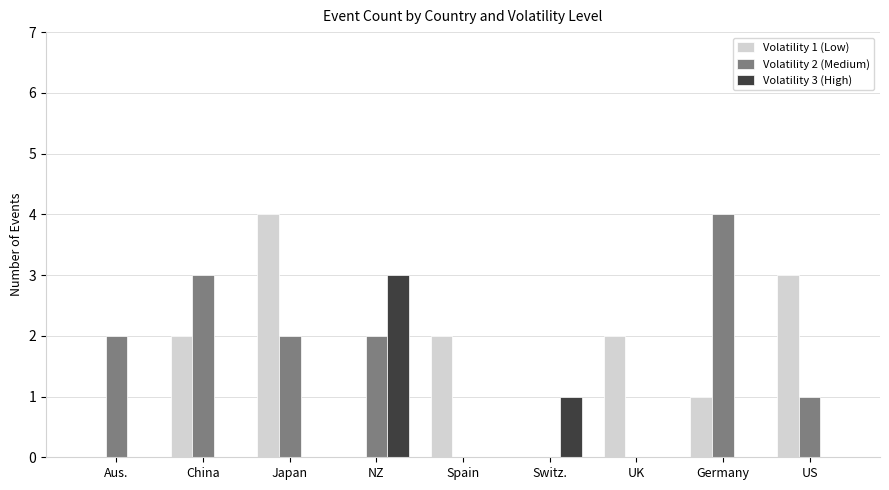

Does the chart contain stacked bars?

No